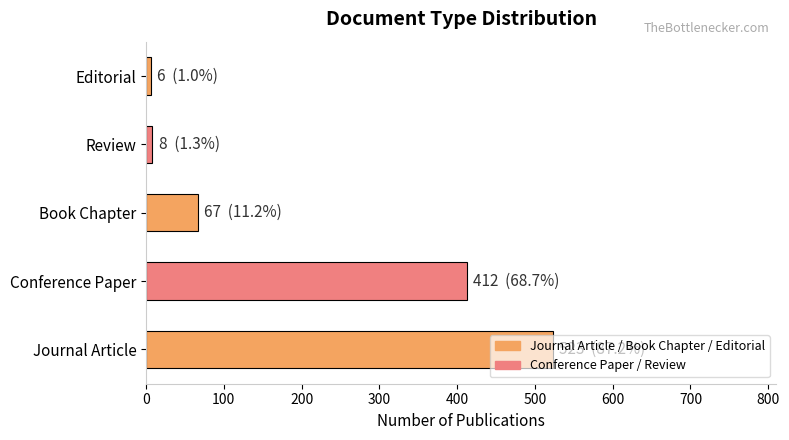

Approximately how many times larger is the value at Review compared to Book Chapter?

0.1